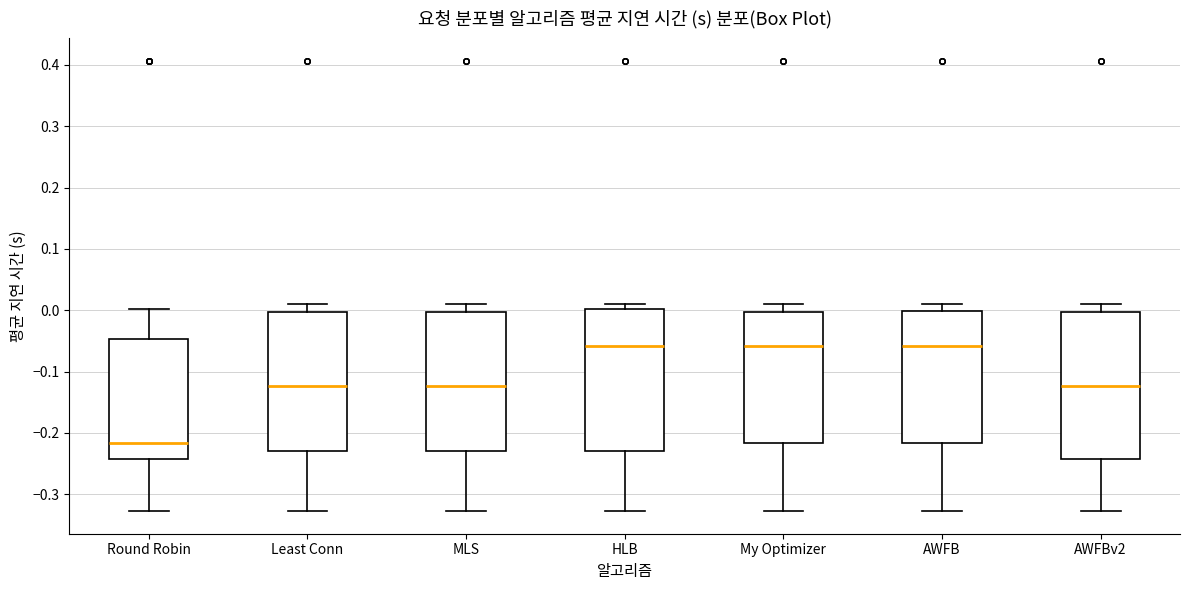

Which box's median line is the lowest?

Round Robin